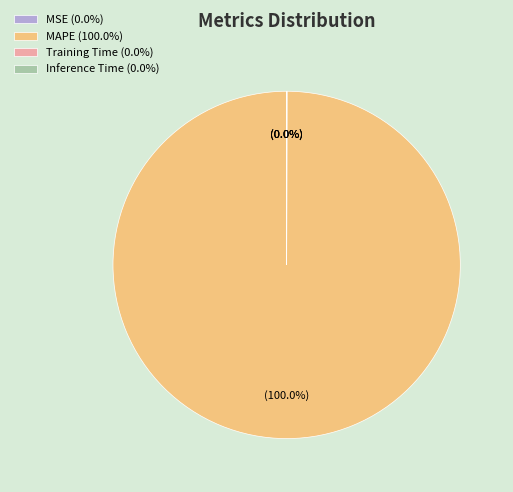

Which category accounts for the majority?

MAPE (100.0%)